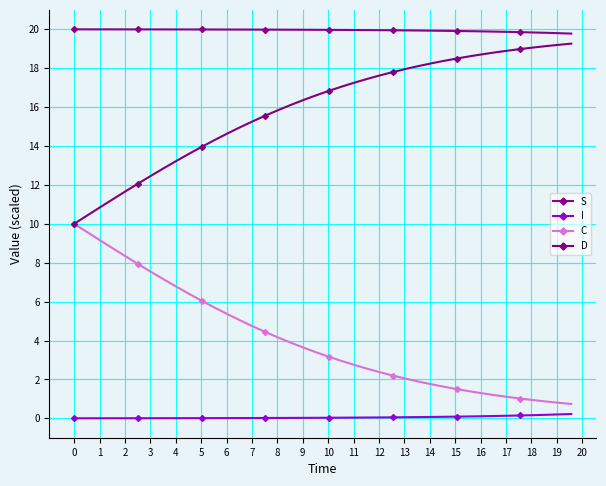

How many distinct data groups are displayed?

4